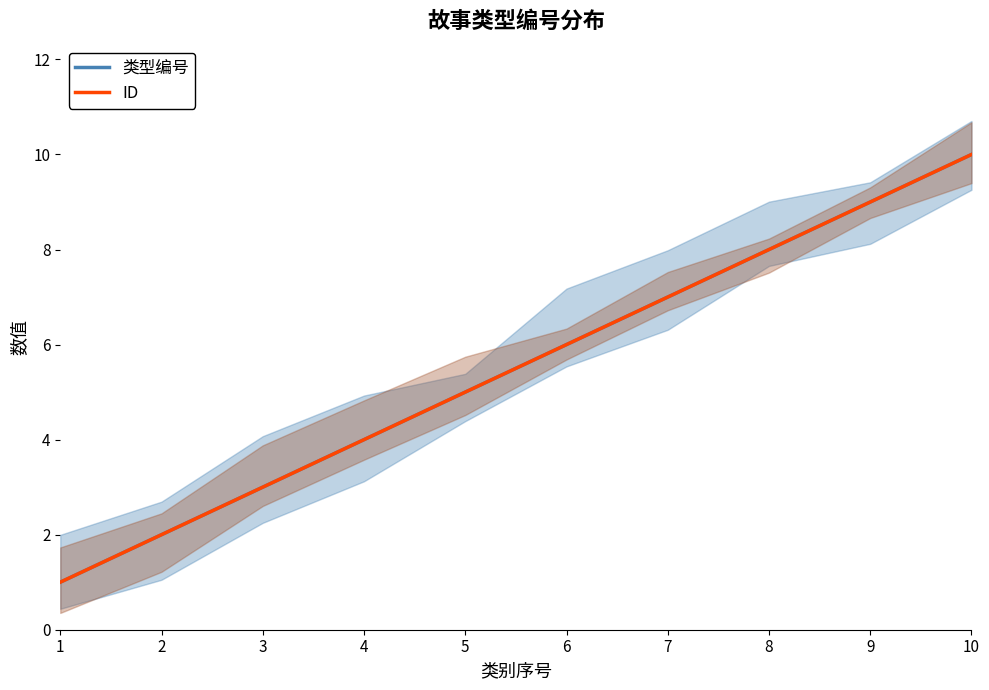

Is it true that 类型编号 equals 9 at 9?

True